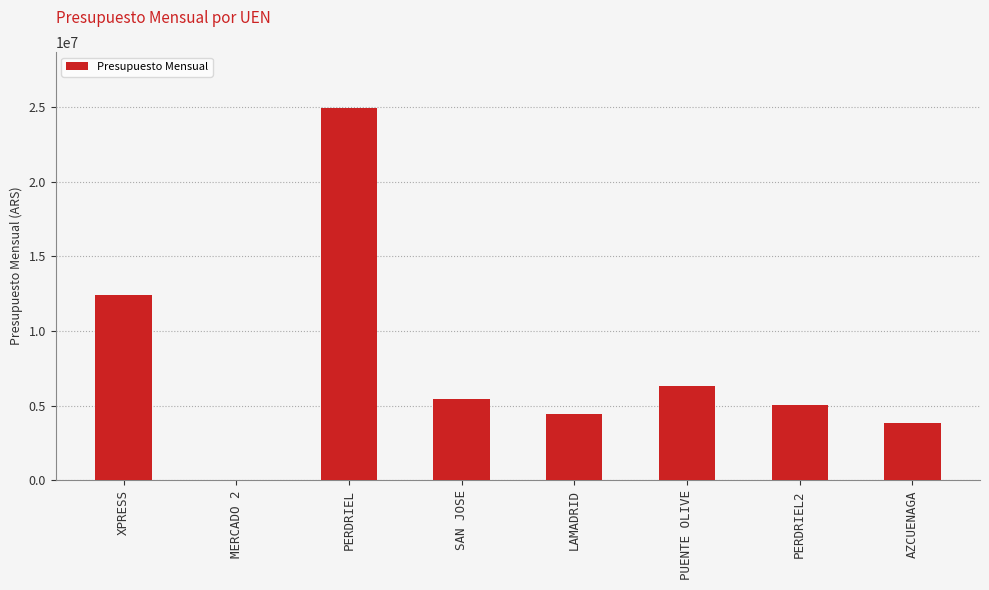

What is the sum of the values at XPRESS and PUENTE OLIVE?

18771000